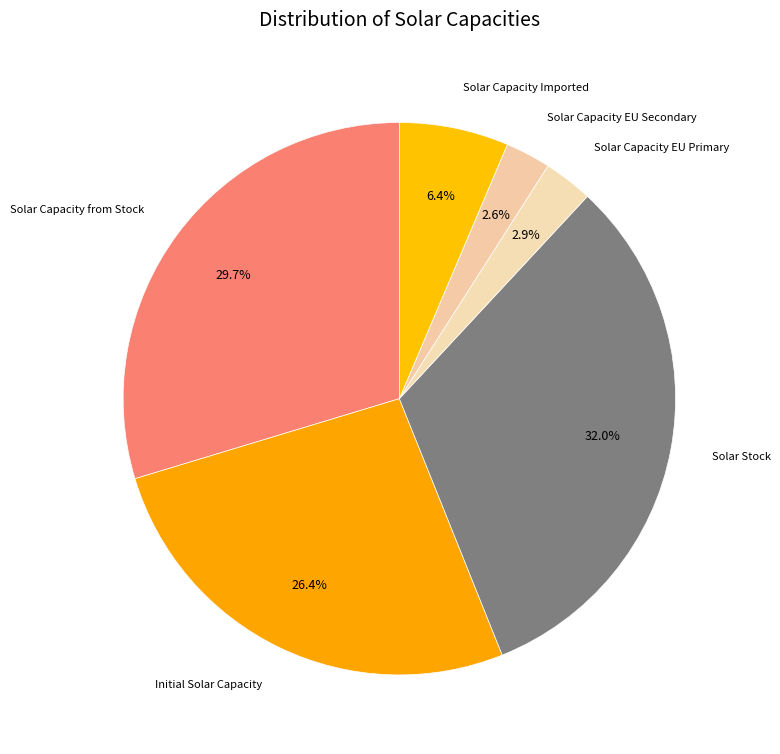

Does any single category account for the majority?

No